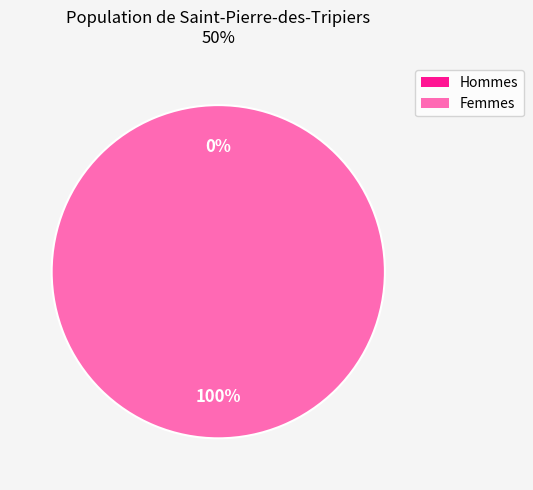

To the nearest percent, what is the difference between the 1607541313 and 1603759355 slice percentages?

100%